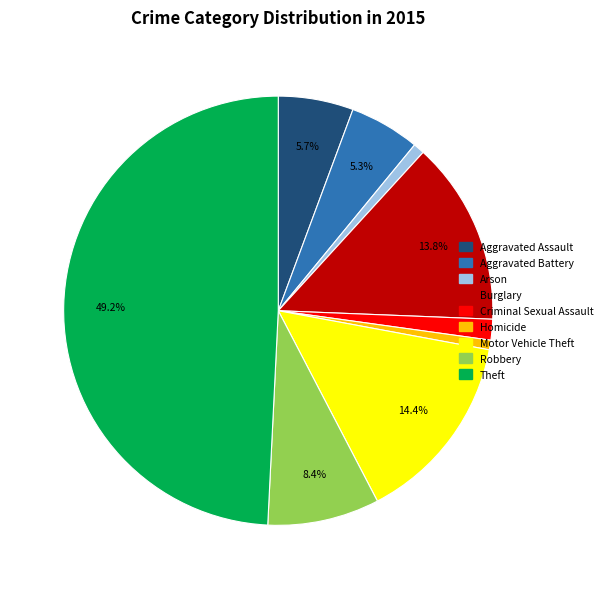

To the nearest percent, what is the average slice percentage?

11%